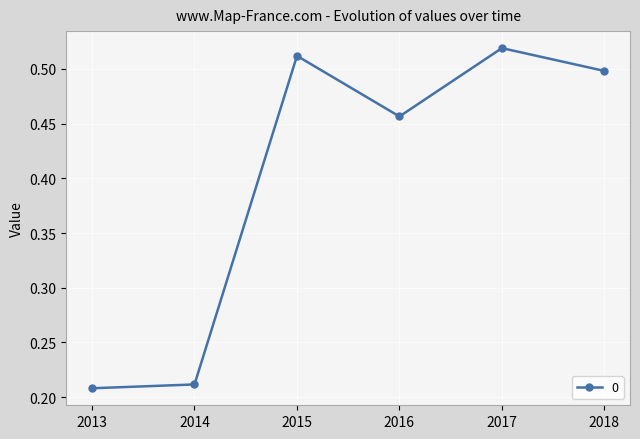

List the labels in order of value, smallest first.

2013, 2014, 2016, 2018, 2015, 2017